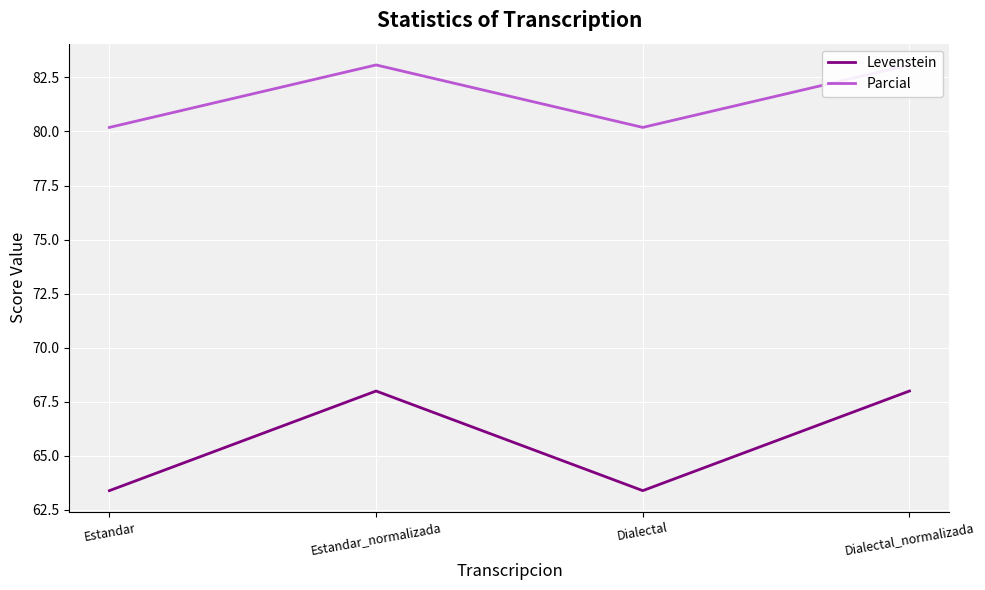

What is the greatest value displayed?

83.1